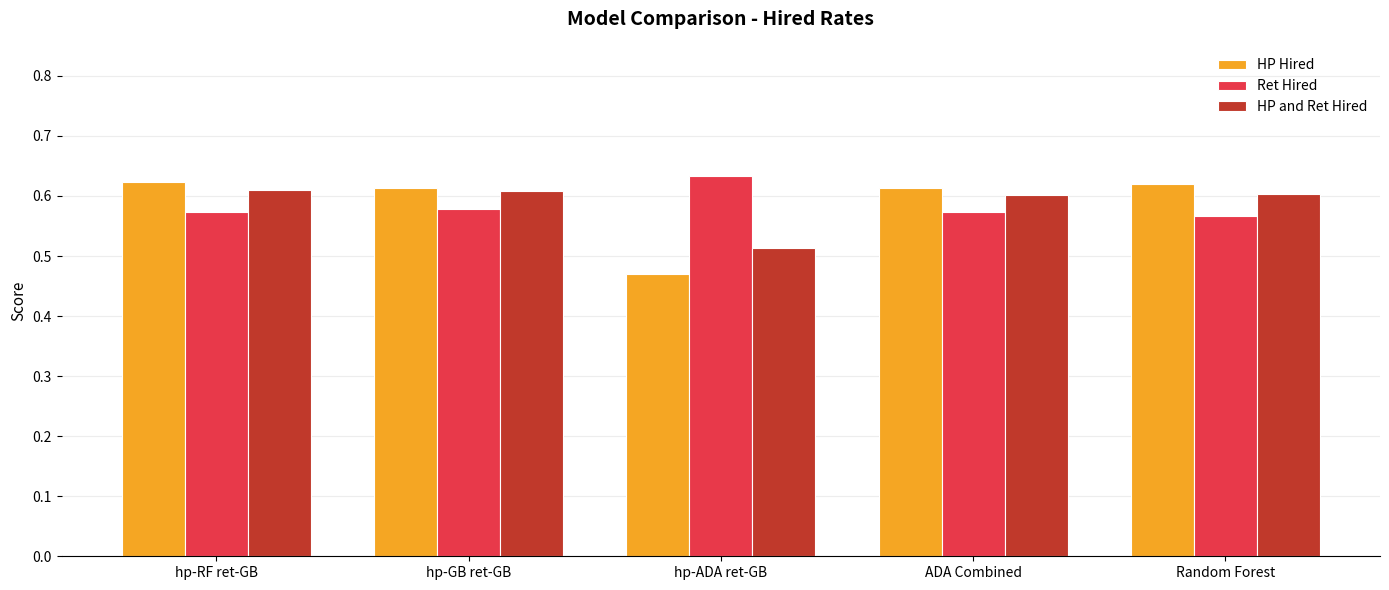

Which series has the largest range (max minus min)?

HP Hired